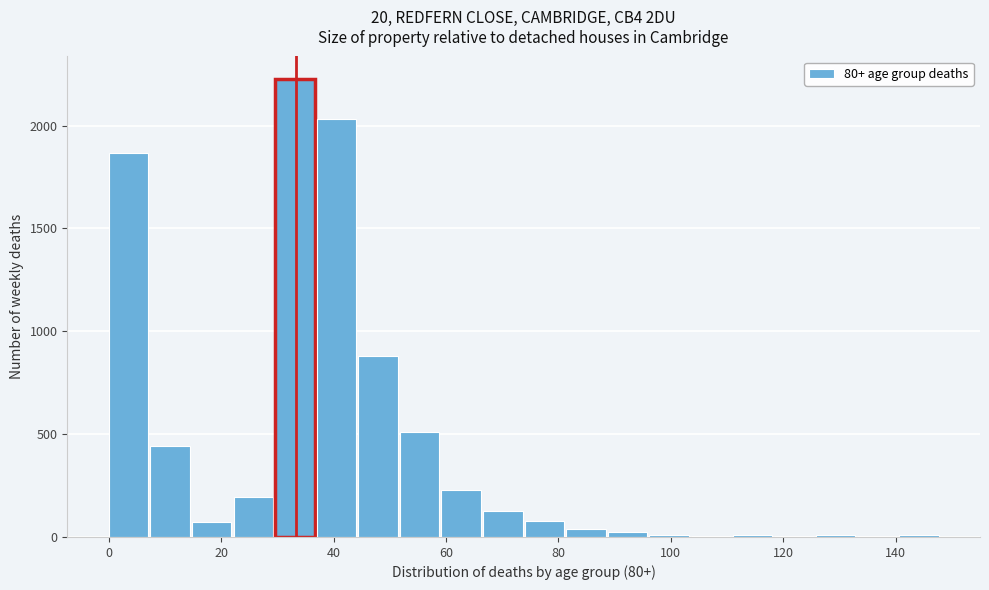

Read against the x-axis, roughly where is the centre of the tallest bar?

34